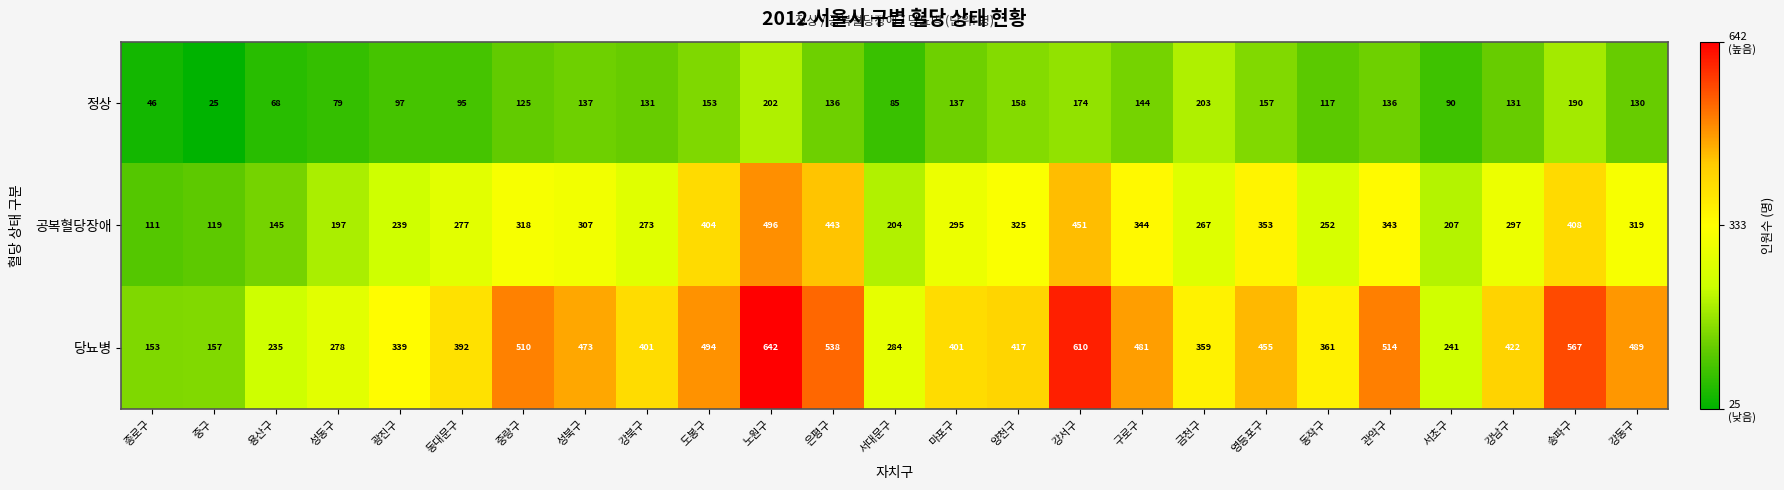

Which series has the largest total across all categories?

당뇨병